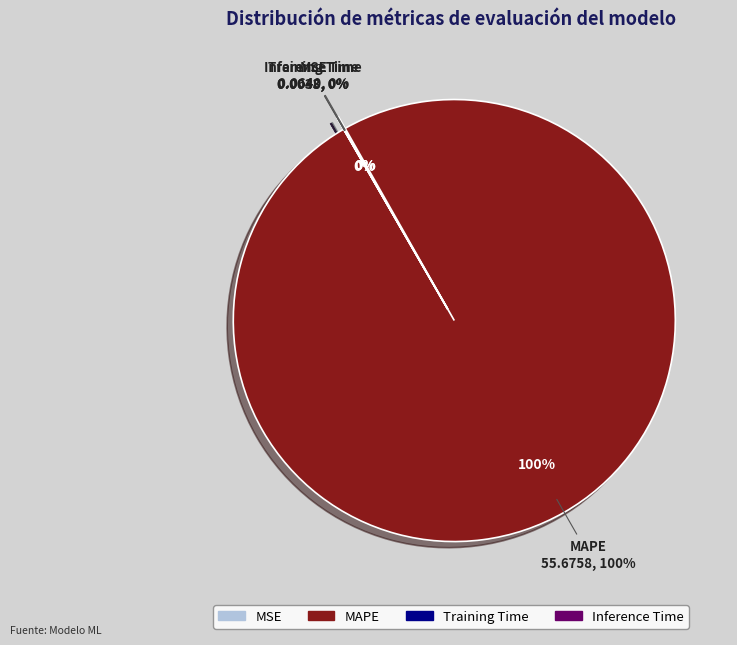

Rank the categories by value from highest to lowest.

MAPE, MSE, Training Time, Inference Time